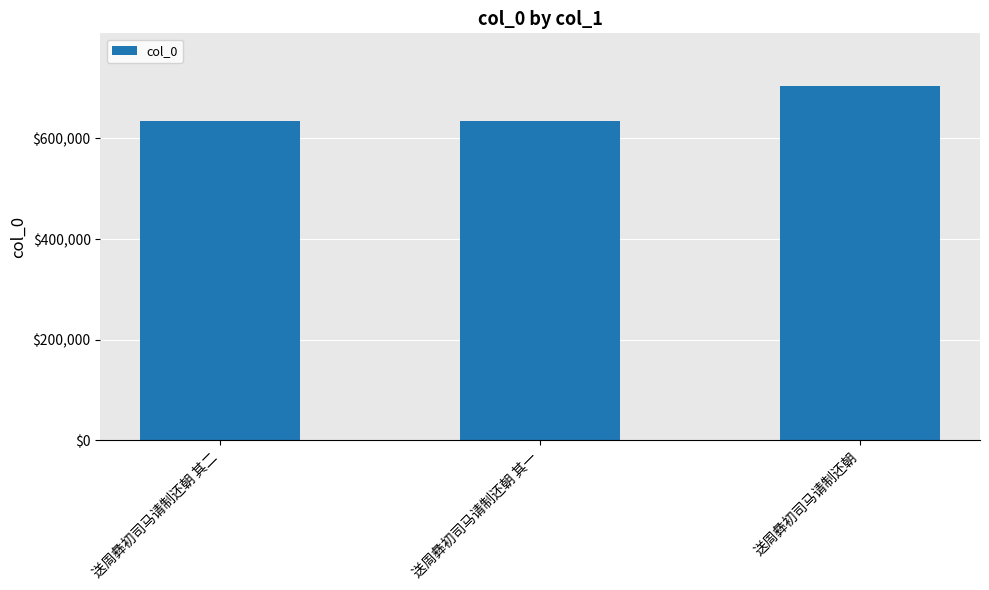

Are the bars horizontal?

No